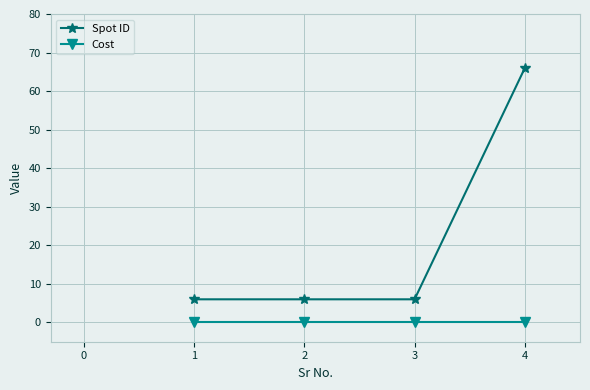

List the series in order of their peak value, highest first.

Spot ID, Cost